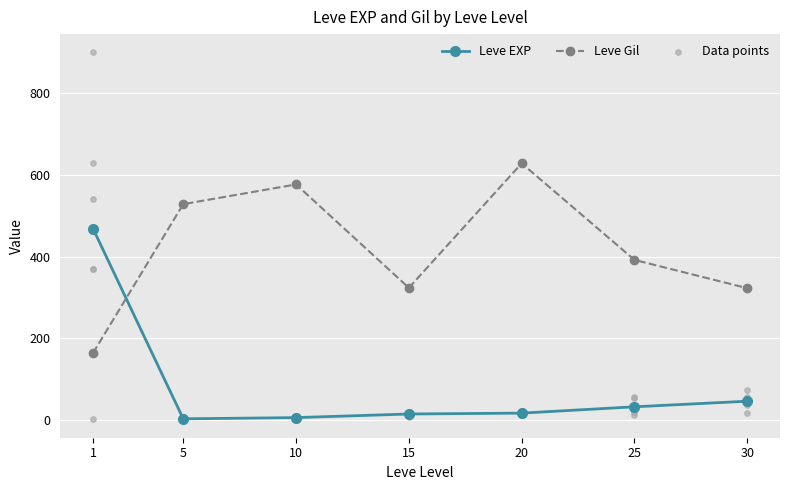

At which category is the sum across all series the highest?

20